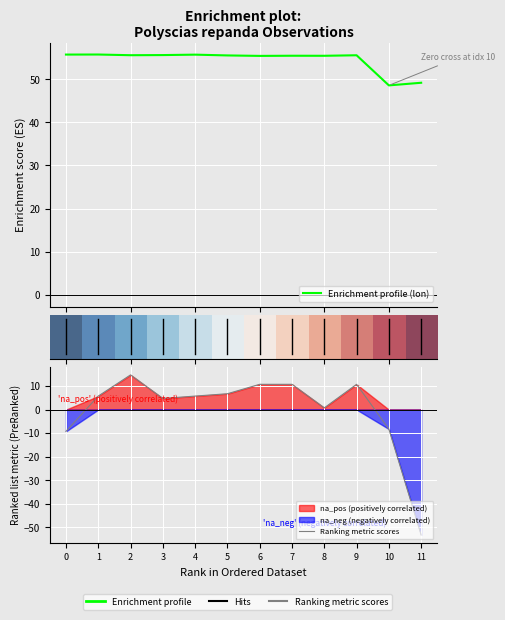

How many values in Ranking metric scores are above zero?

9